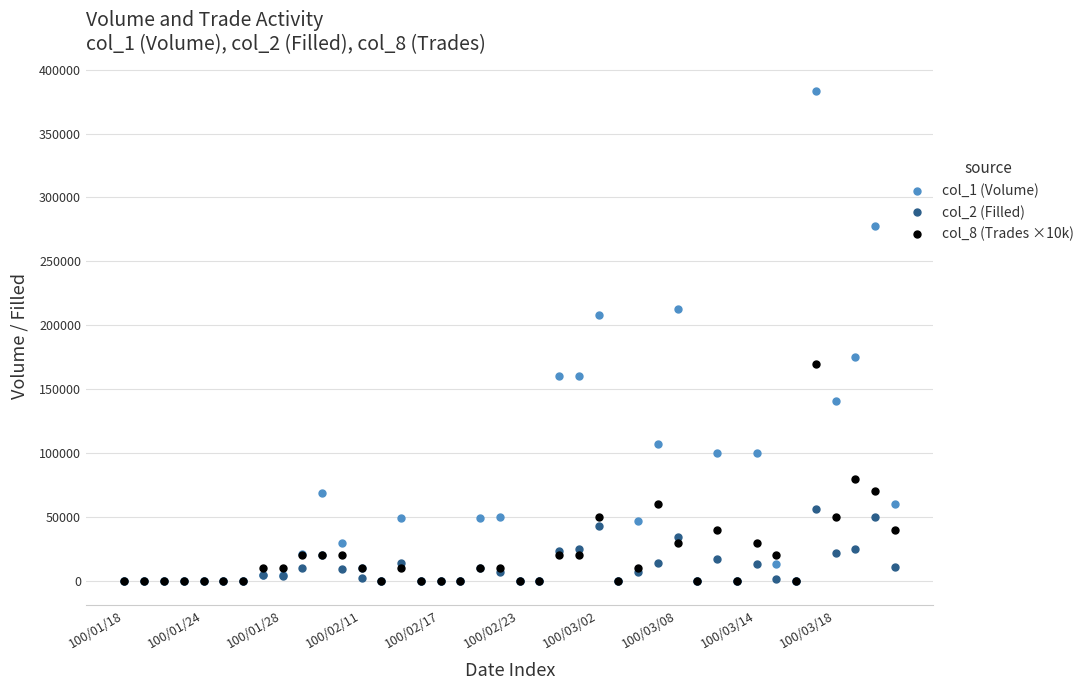

List the series in order of their peak value, lowest first.

col_2 (Filled), col_8 (Trades ×10k), col_1 (Volume)